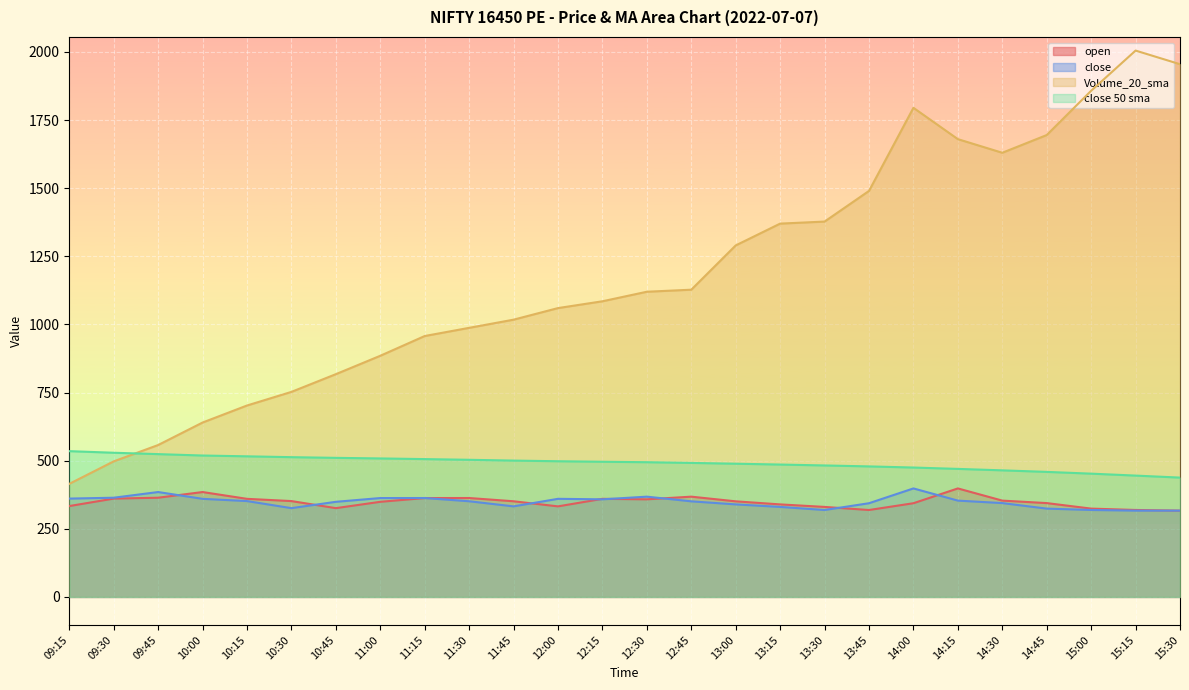

In close, how many points are higher than both neighbors (excluding endpoints)?

5